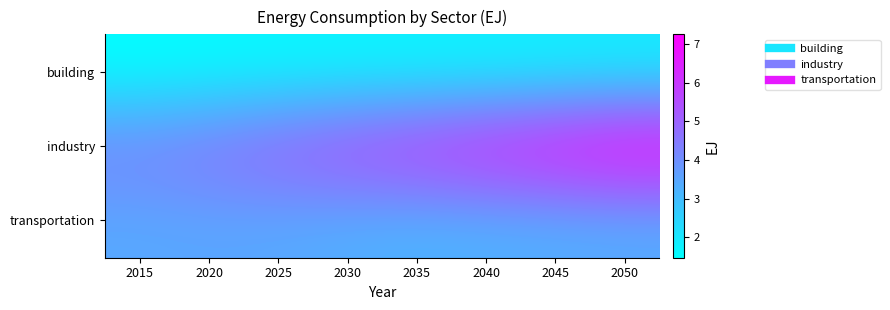

Count the number of categories in the chart.

8